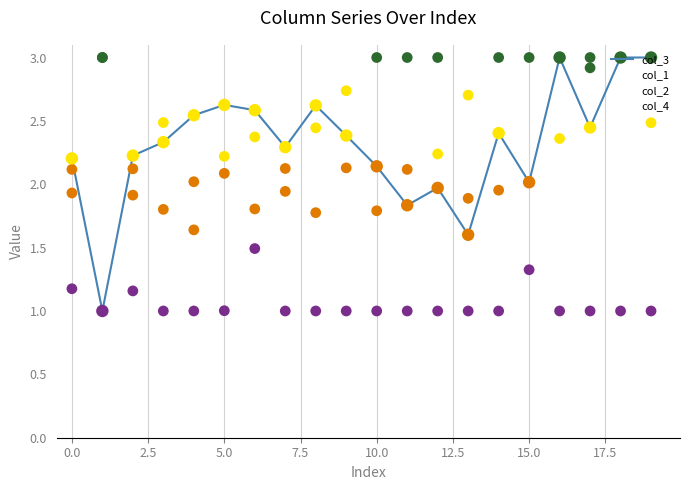

How many lines are shown in the chart?

4